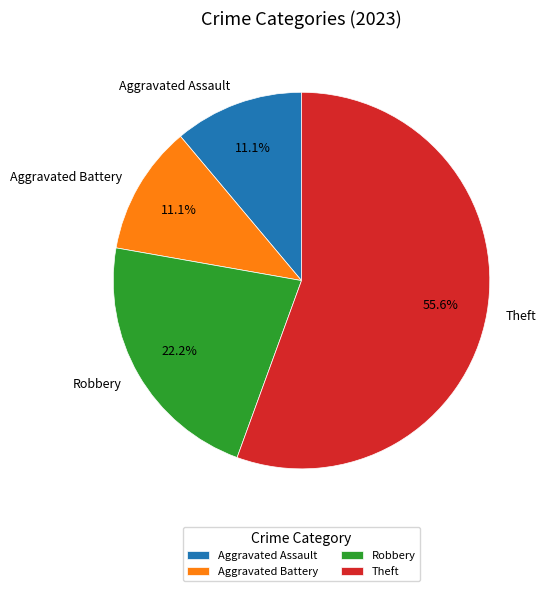

How many segments does this pie chart have?

4